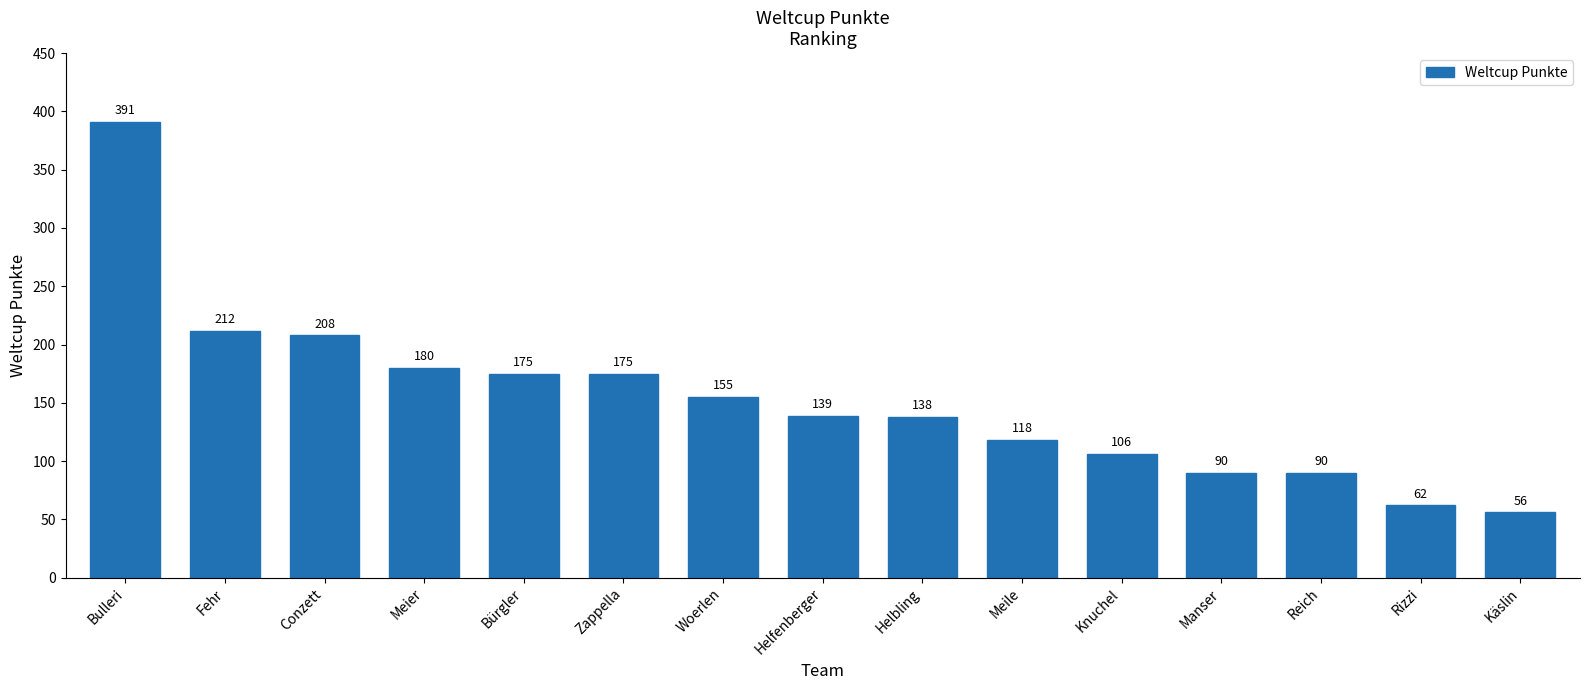

What is the smallest value displayed?

56